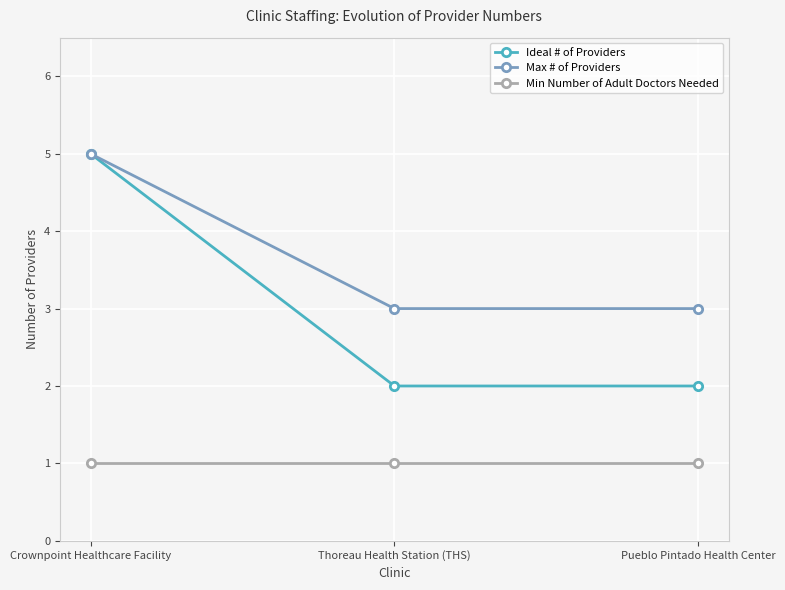

What position from the left is Pueblo Pintado Health Center?

3